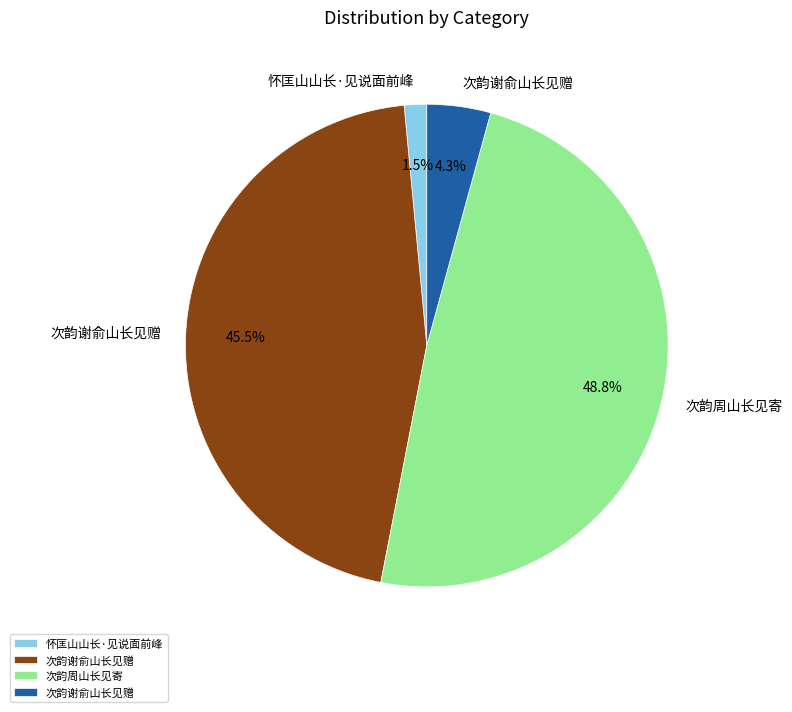

Does any single category account for the majority?

No